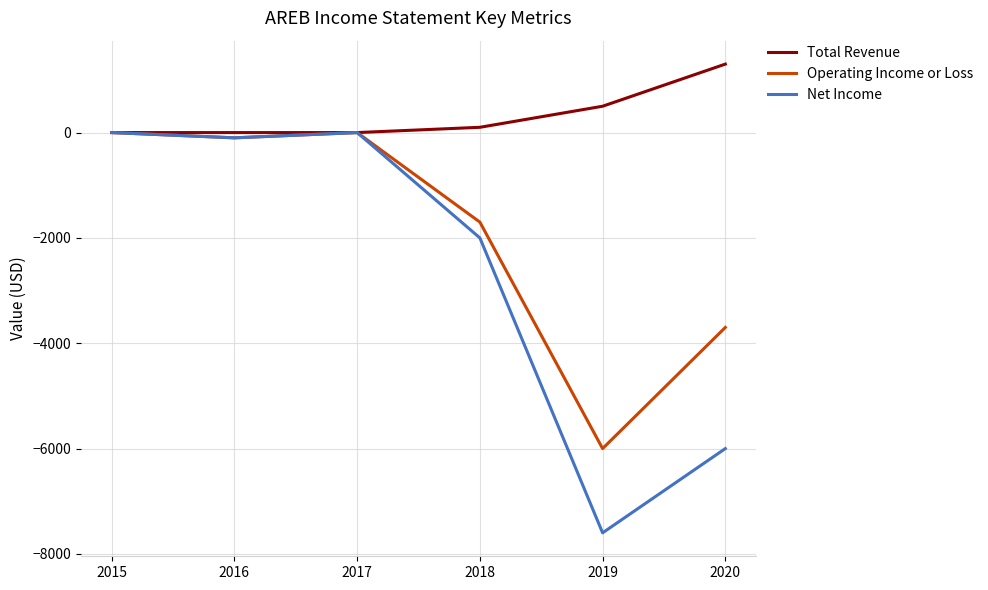

At which category does Operating Income or Loss reach its first local valley?

2016